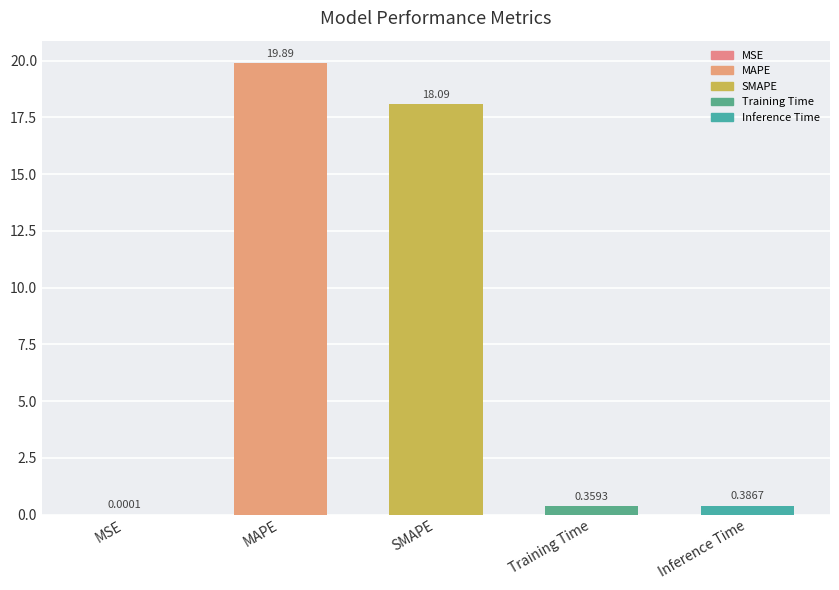

What is the approximate value at SMAPE?

18.1